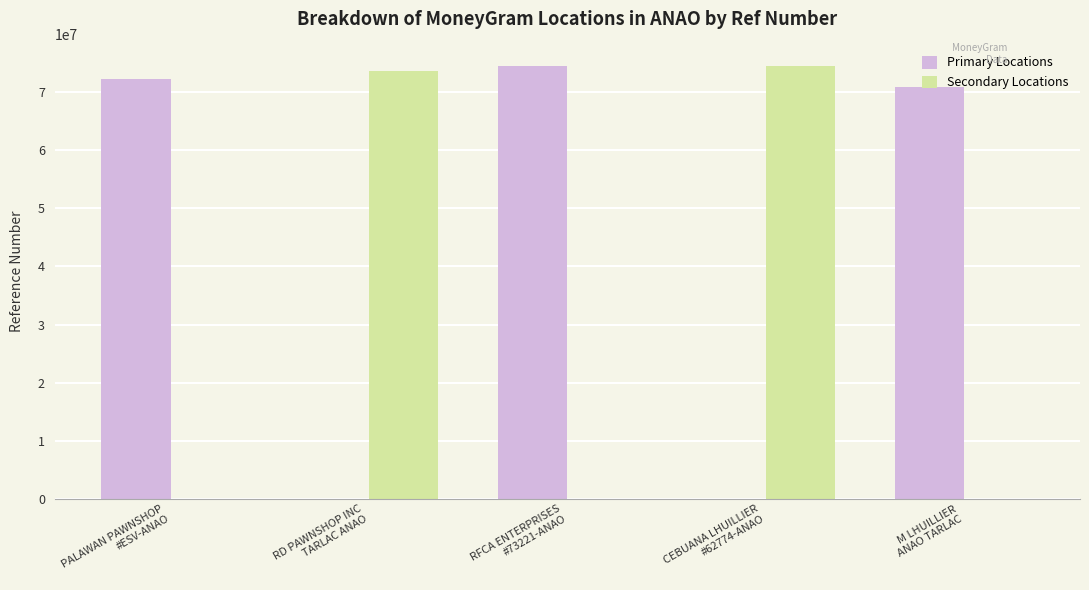

Which category has the highest value in the Primary Locations series?

RFCA ENTERPRISES
#73221-ANAO